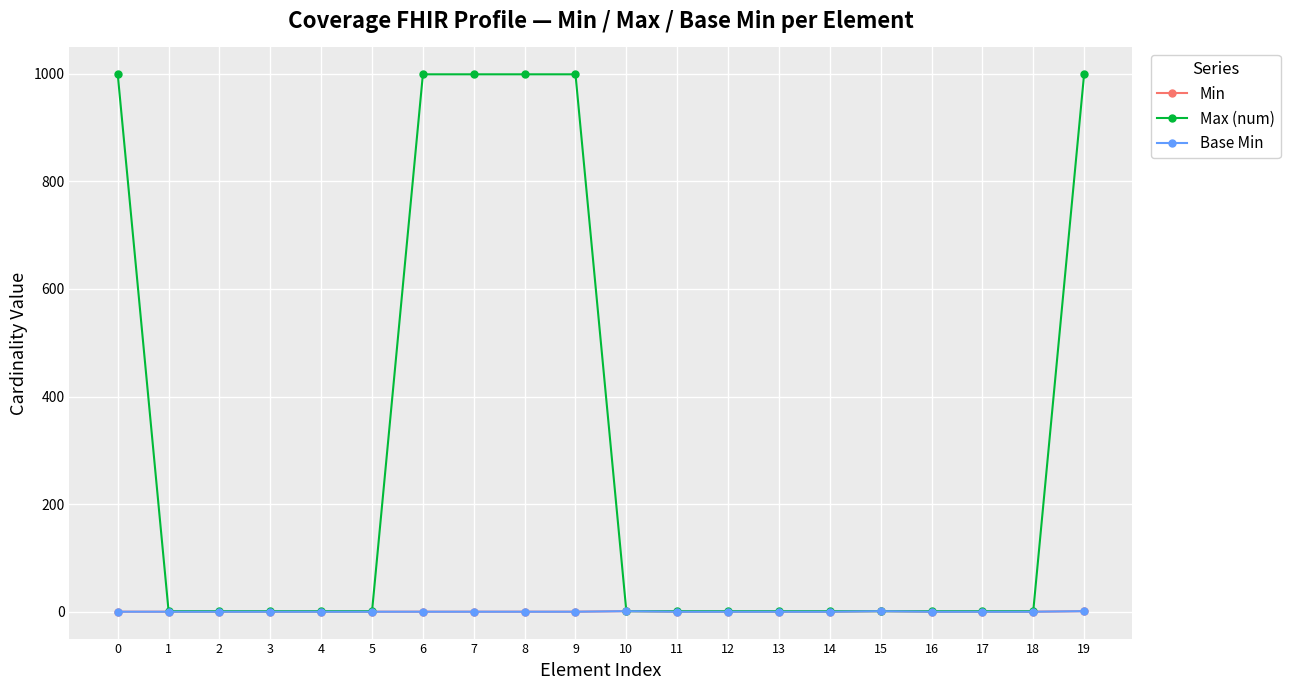

True or false: Max (num) has a value of 0 at 2.

False